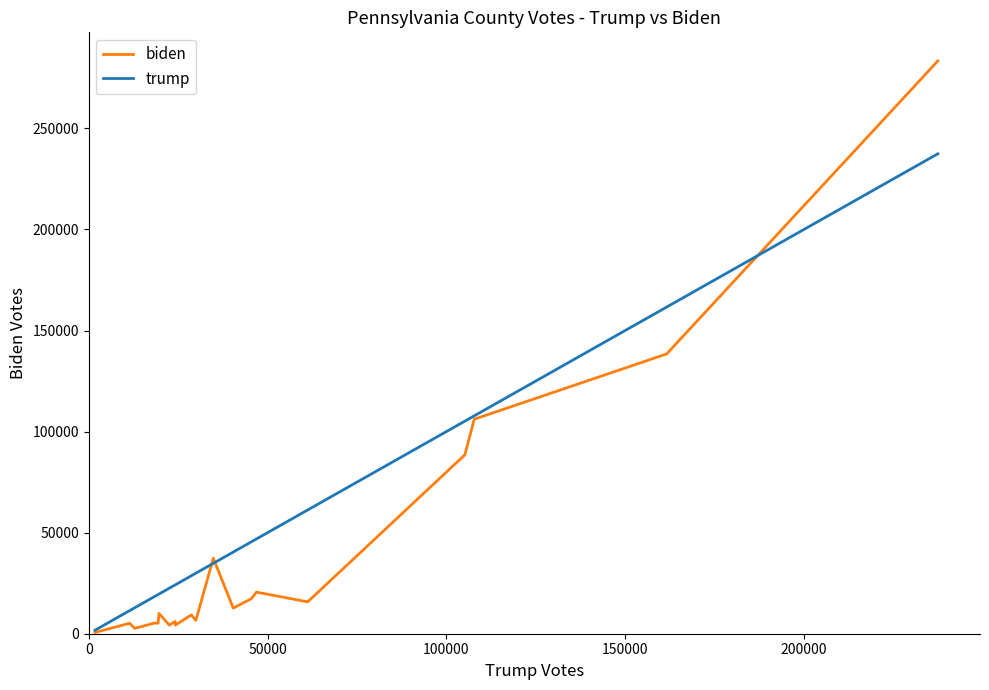

What are all the series names shown in the legend?

biden, trump